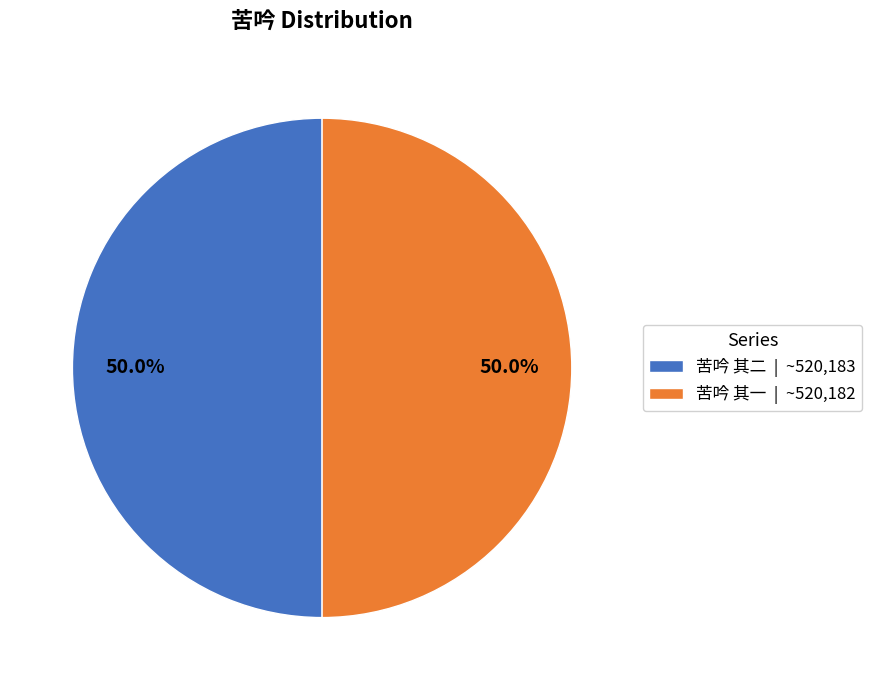

What portion of the pie excludes 苦吟 其一 | ~520,182?

50.0%